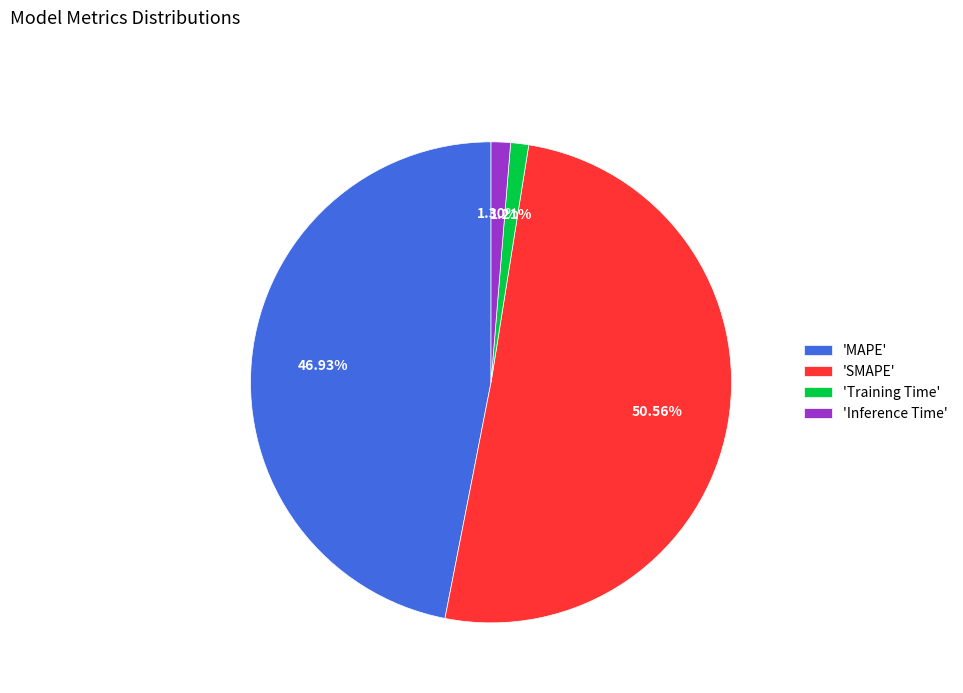

Do 'Inference Time' and 'Training Time' together represent more than half of the pie?

No